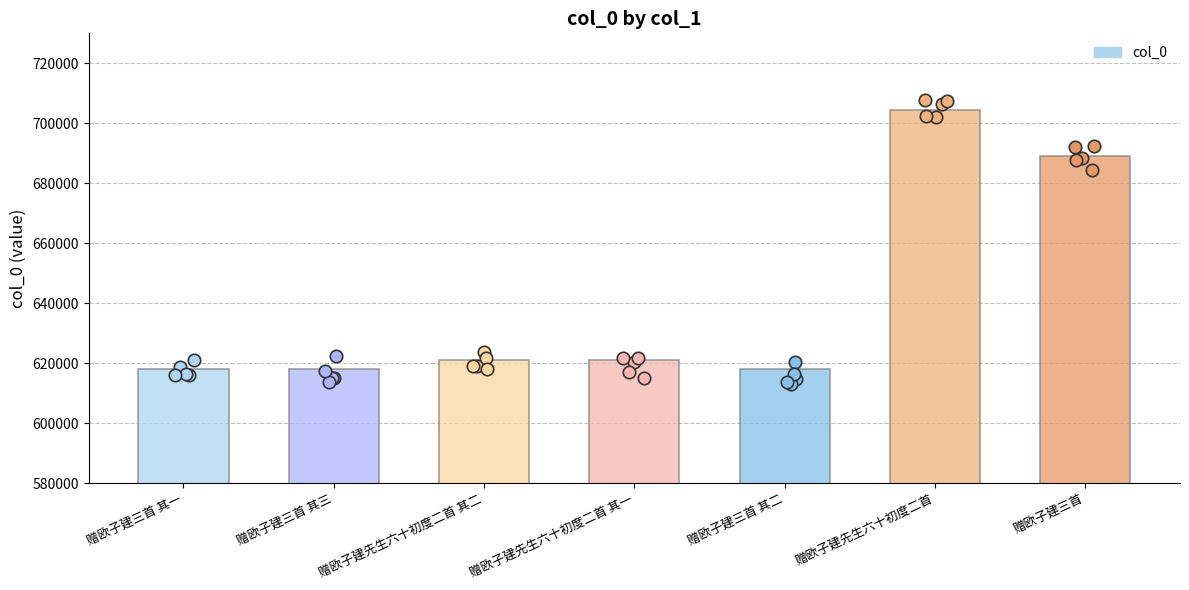

Approximately how many times larger is the value at 赠欧子建先生六十初度二首 compared to 赠欧子建三首 其二?

1.1